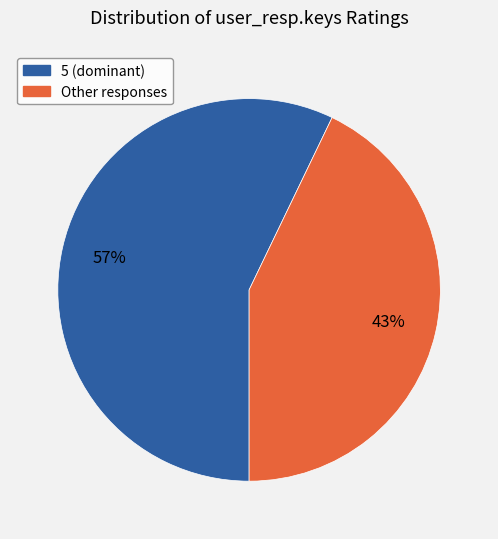

Is there a majority slice in this chart?

Yes